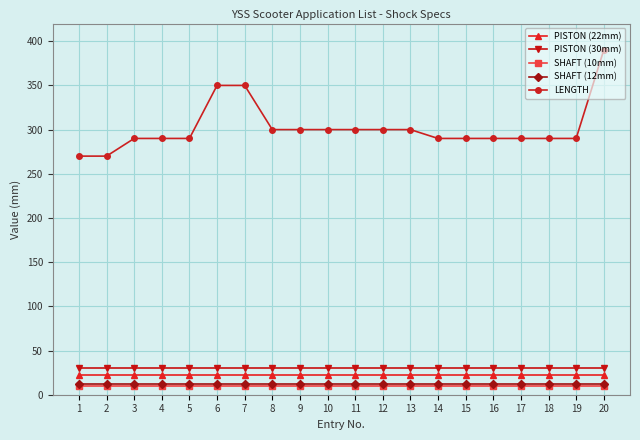

Which label corresponds to the largest value in the chart?

20